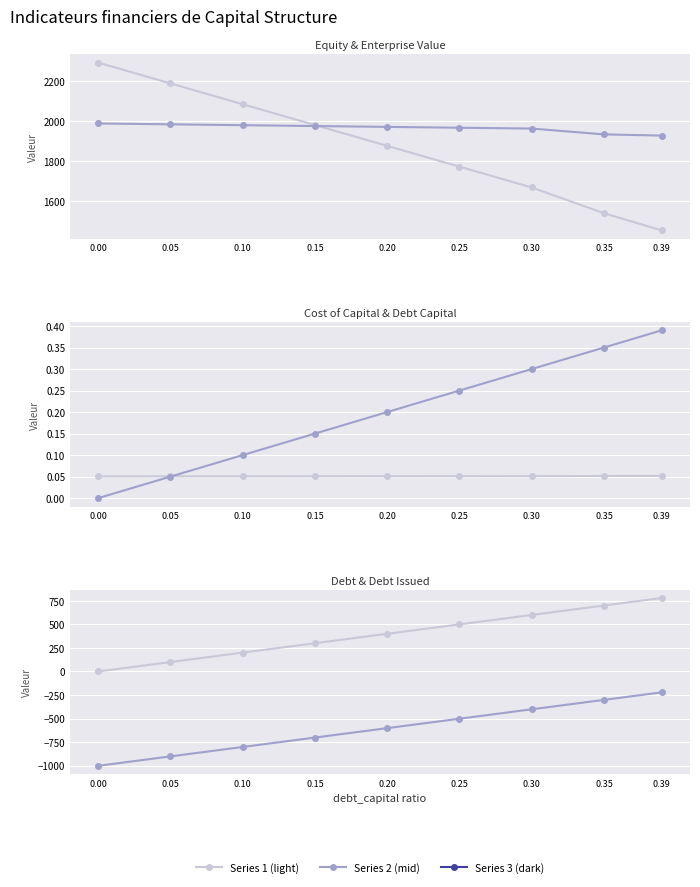

What is the total value across all series at 0.25?

3737.9